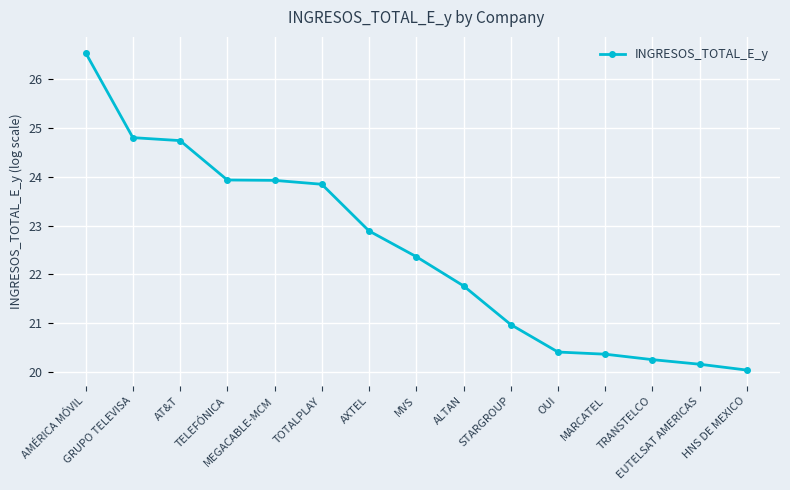

How many distinct data groups are displayed?

1